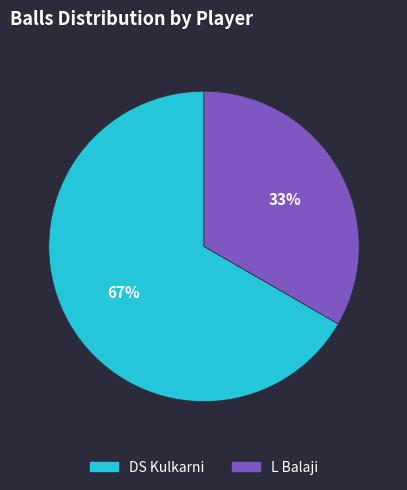

How many slices are in this pie chart?

2